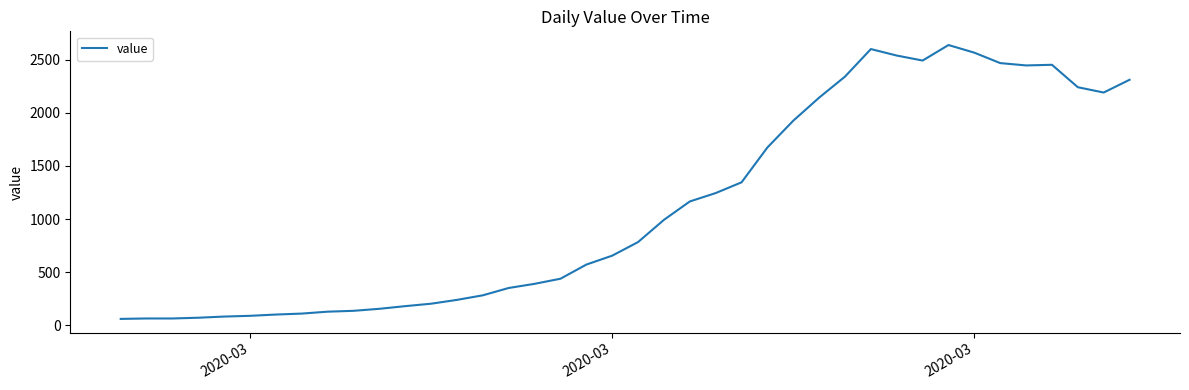

What is the difference between the maximum and minimum values?

2577